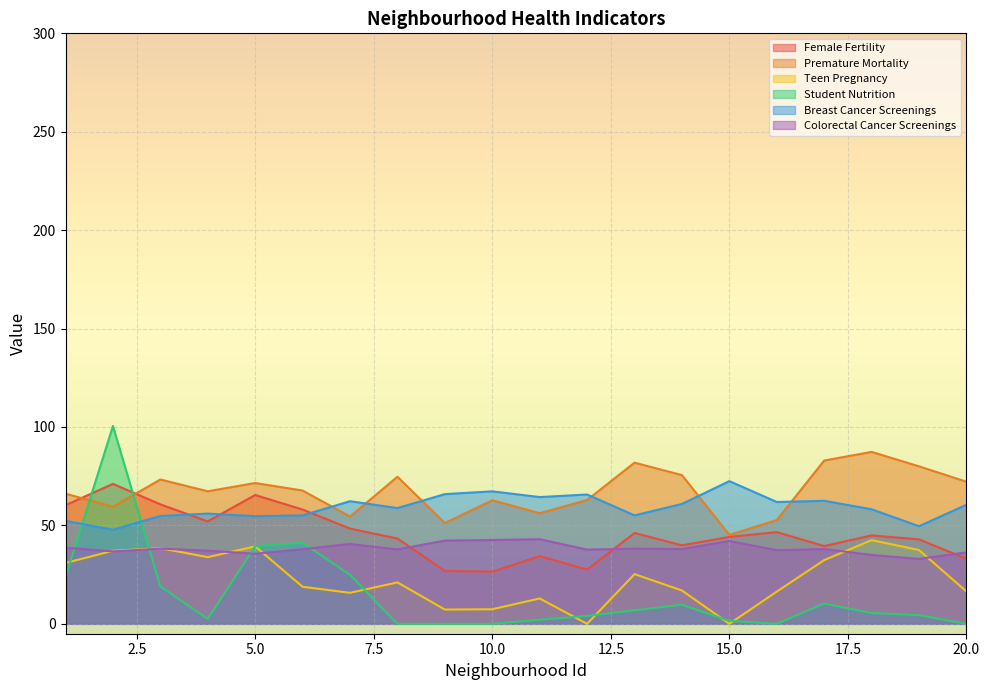

What is the maximum value for Female Fertility?

71.1